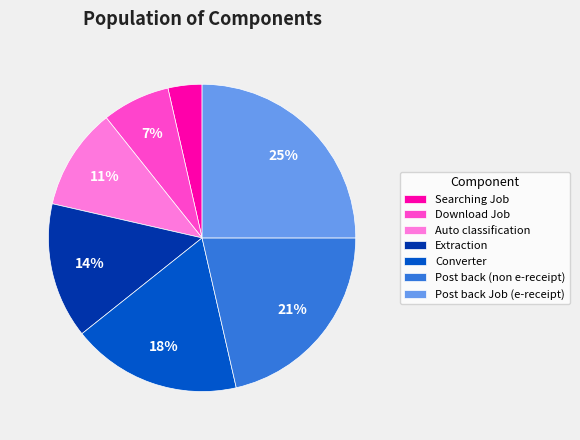

What is the largest slice in the pie chart?

Post back Job (e-receipt)